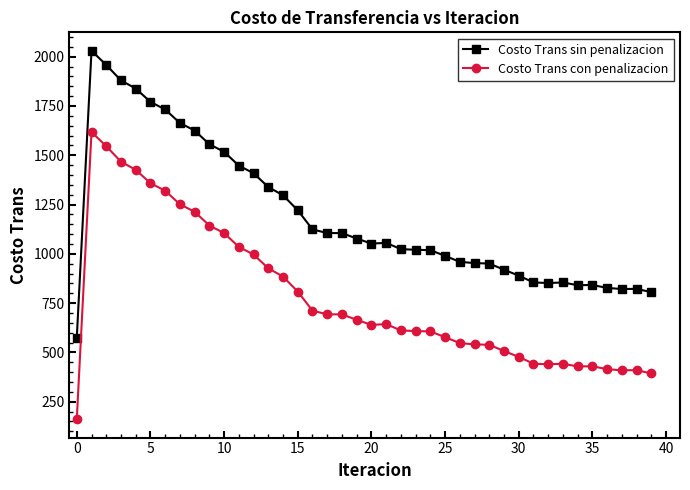

True or false: Costo Trans sin penalizacion and Costo Trans con penalizacion intersect in this chart.

False